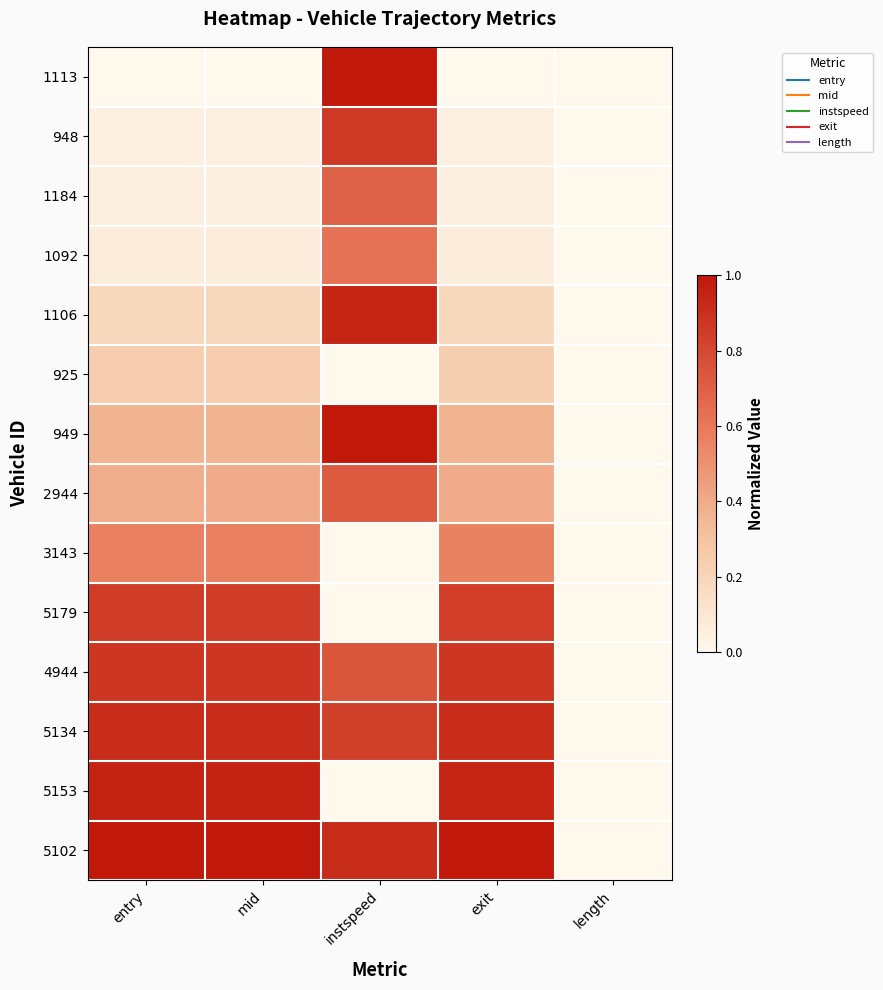

At how many categories does at least one series exceed 0?

4